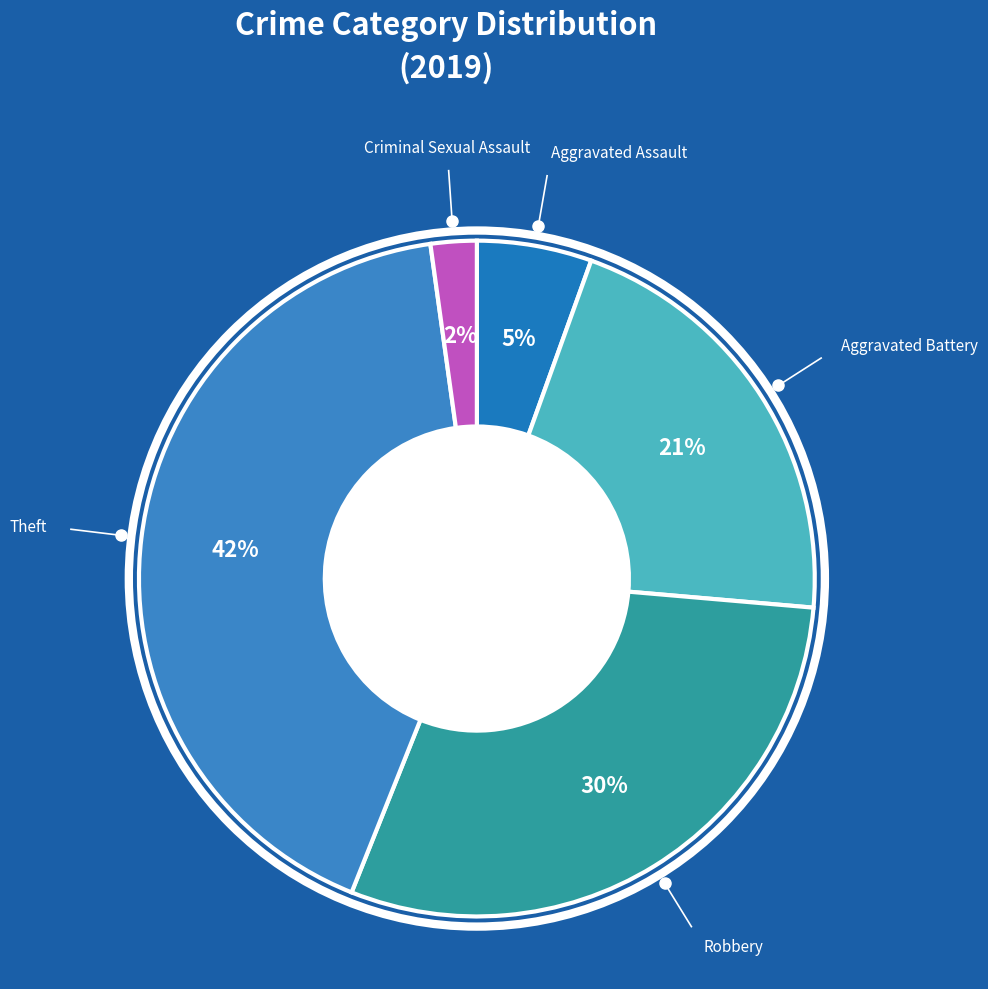

How many slices are in this pie chart?

5